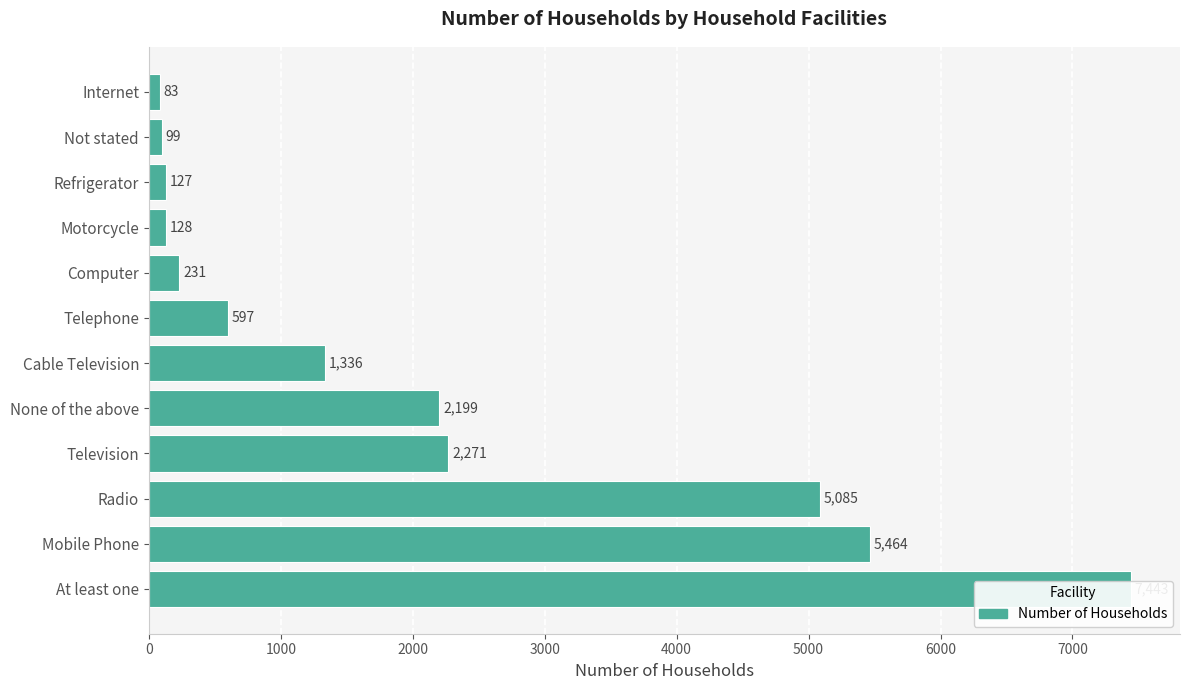

Between Refrigerator and Motorcycle, which is larger?

Motorcycle